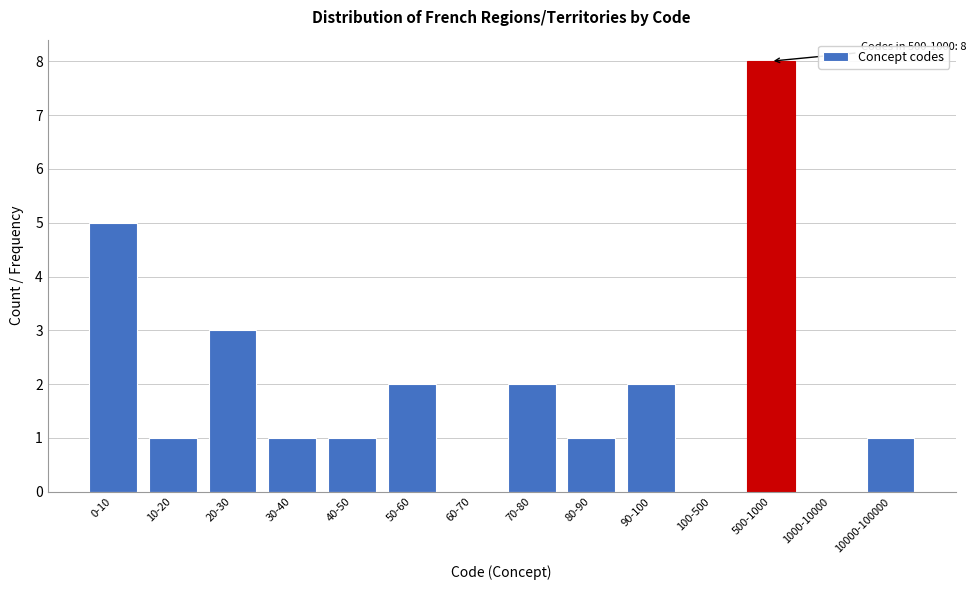

Reading right to left, list all the values displayed in this chart.

10000-100000=1	1000-10000=0	500-1000=8	100-500=0	90-100=2	80-90=1	70-80=2	60-70=0	50-60=2	40-50=1	30-40=1	20-30=3	10-20=1	0-10=5